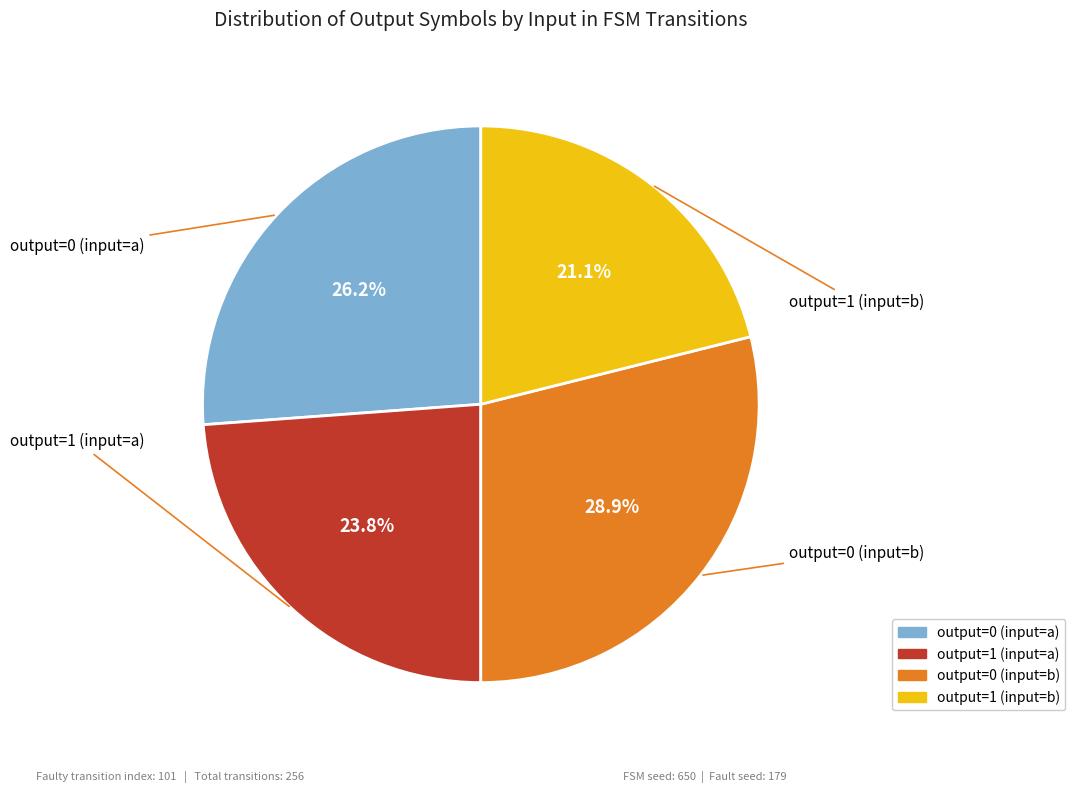

Rank the categories by value from highest to lowest.

output=0 (input=b), output=0 (input=a), output=1 (input=a), output=1 (input=b)